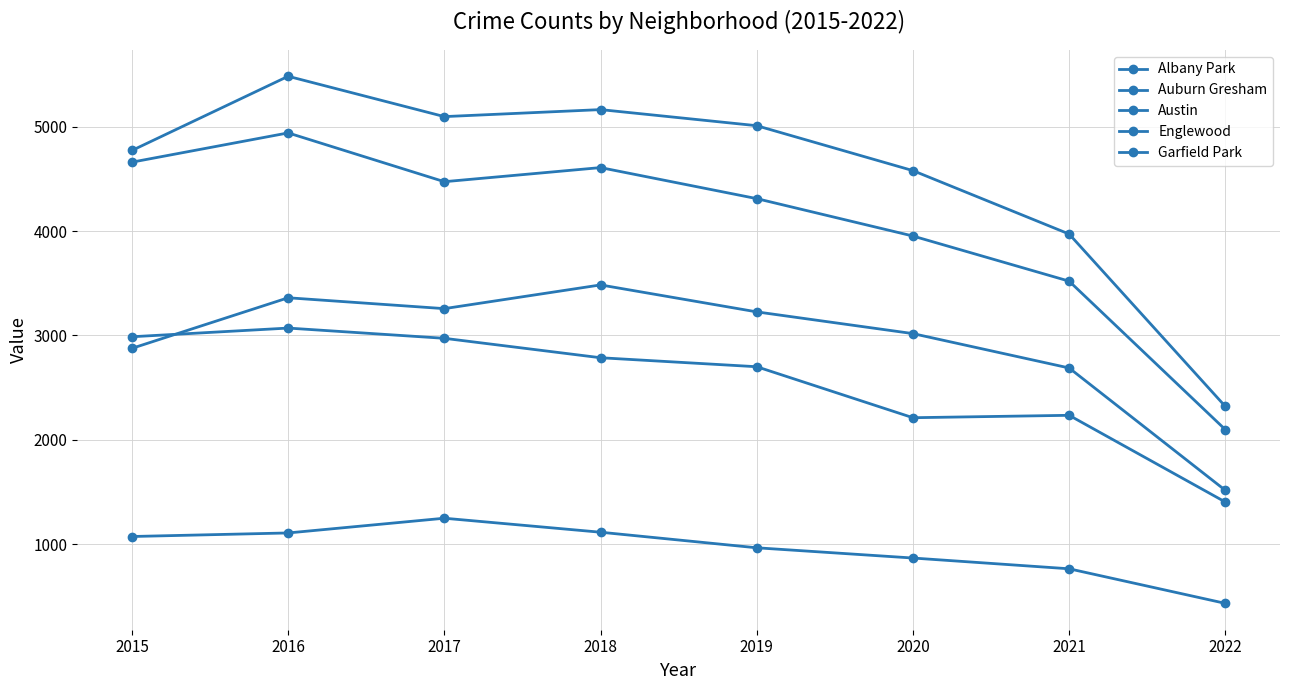

How many data points in Auburn Gresham are less than 2787?

4